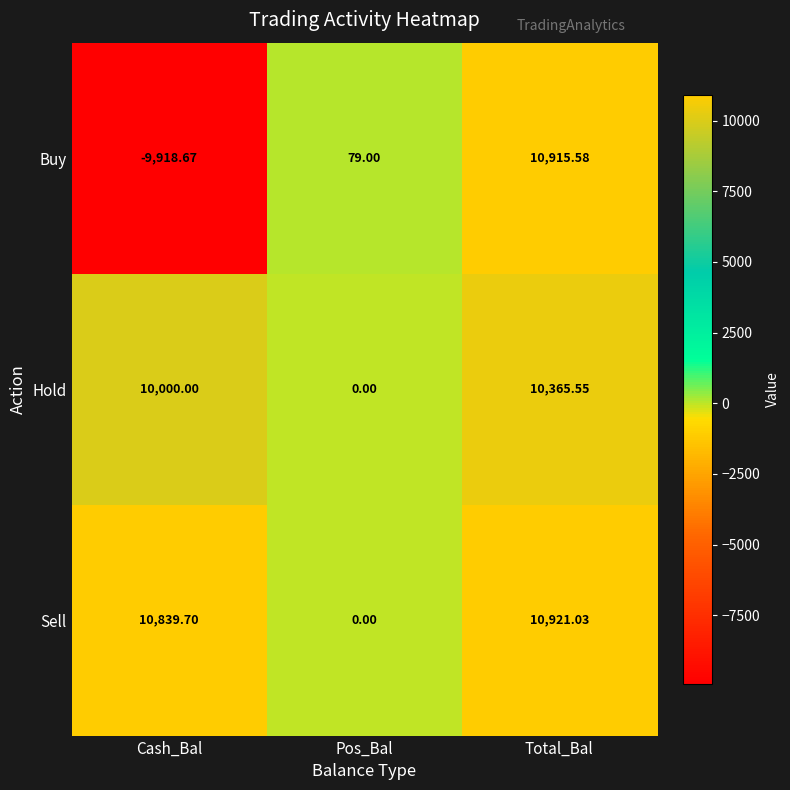

Which series has the largest total across all categories?

Sell